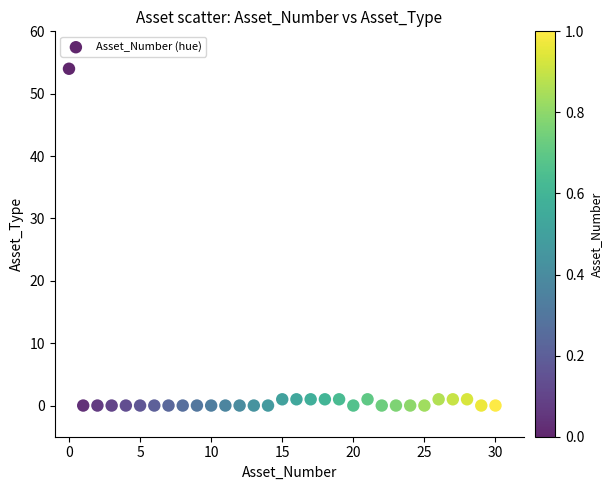

What is the range of Y values (max minus min)?

54